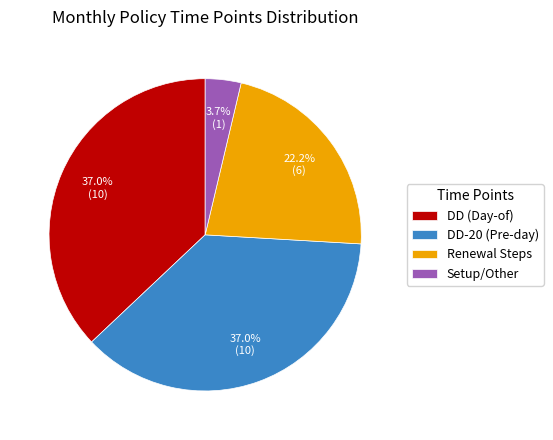

Between DD (Day-of) and Renewal Steps, which is larger?

DD (Day-of)